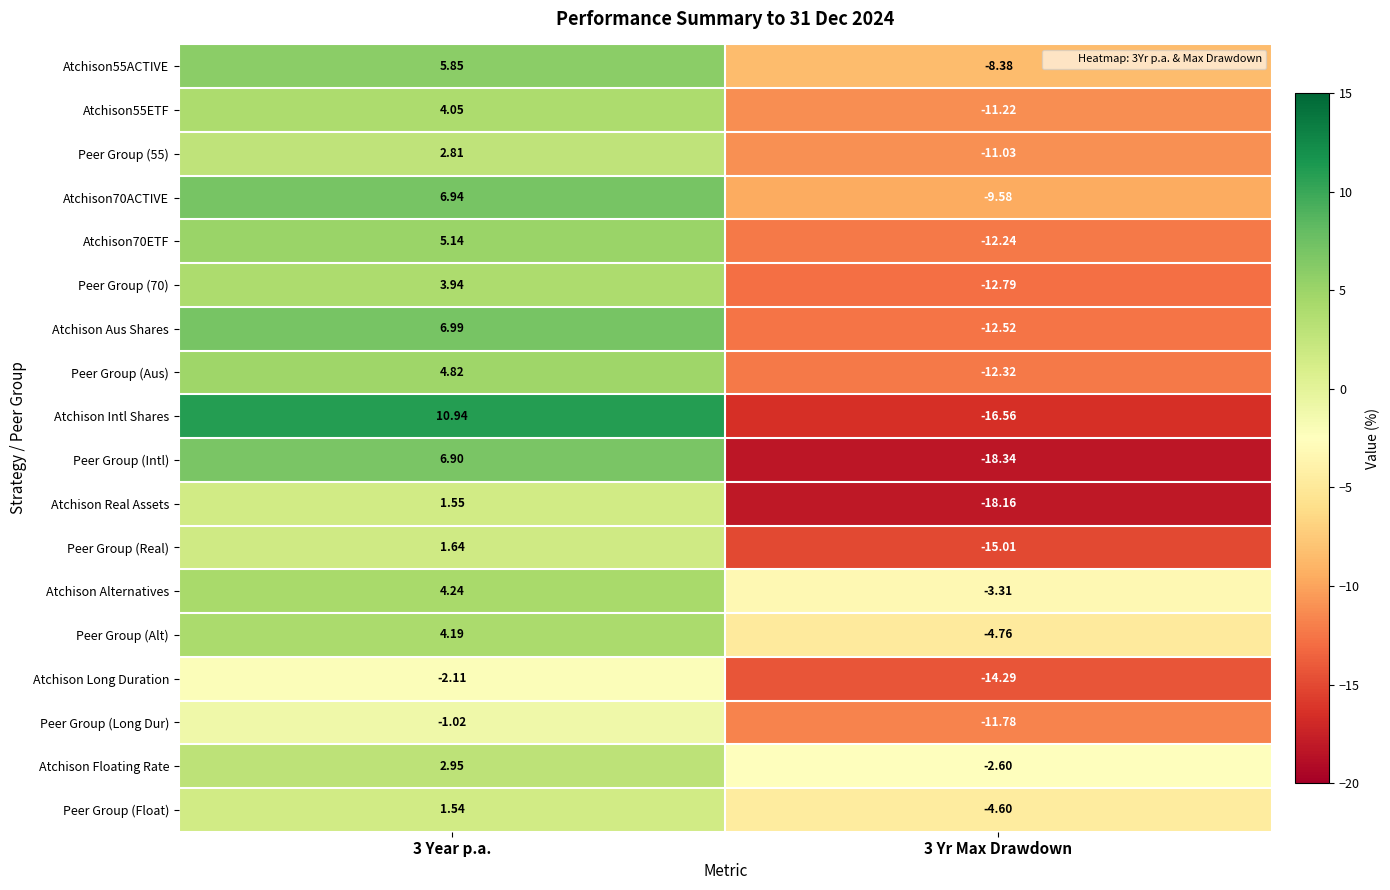

Is the value of Peer Group (Alt) at 3 Year p.a. greater than the value of Peer Group (55) at 3 Year p.a.?

Yes